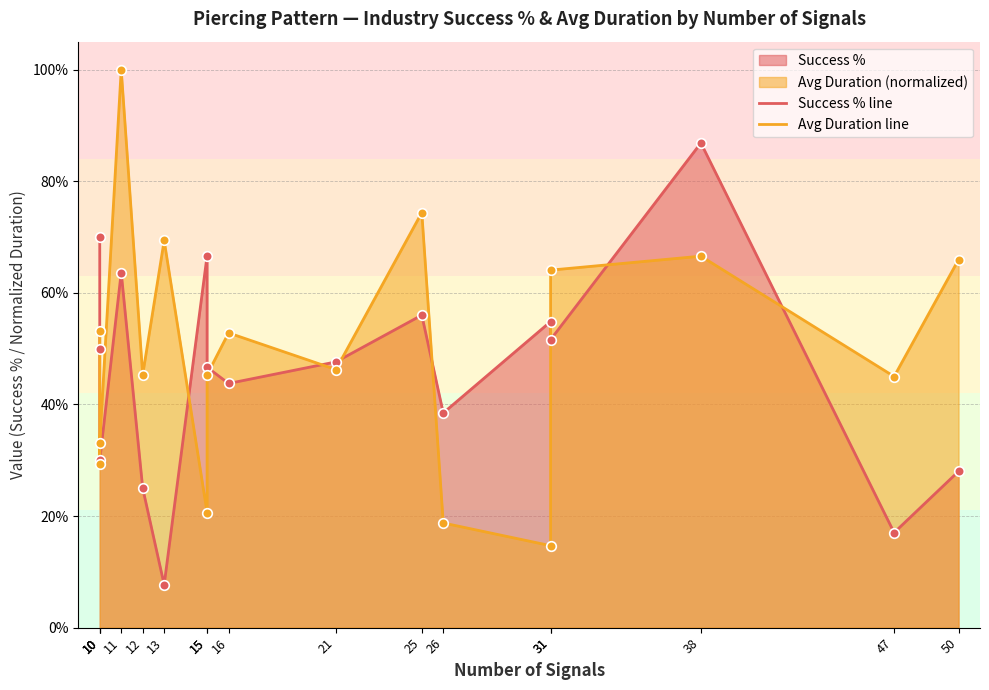

Which series has the largest total across all categories?

Avg Duration line